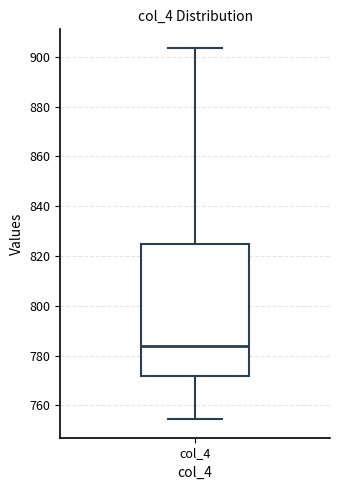

Where is the lower edge of the box for col_4 on the y-axis? The values are not printed on the chart, so give them approximately, as read against the axis.

772